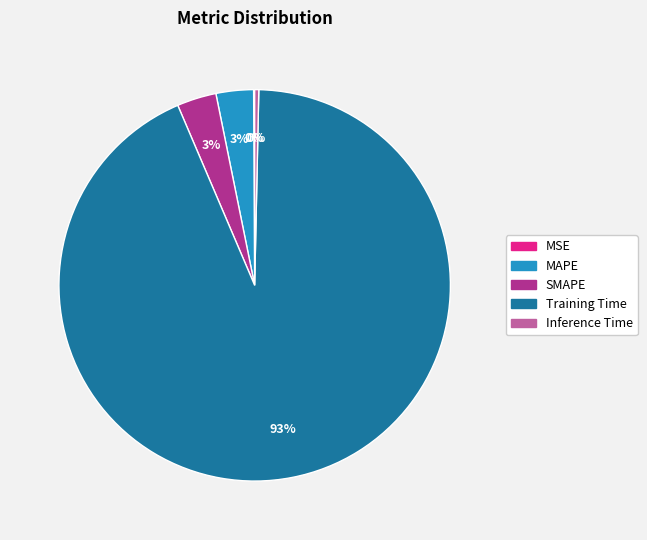

True or false: Training Time accounts for 88% of the total.

False